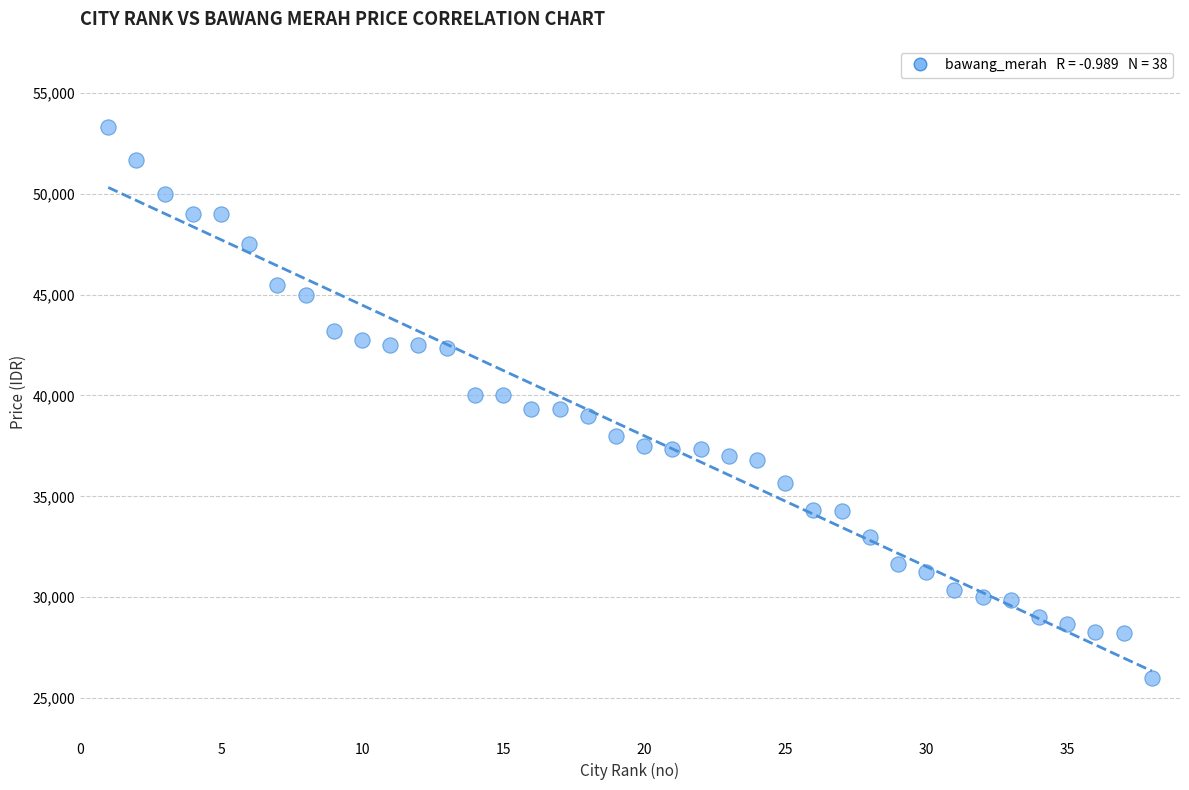

What is the range of Y values (max minus min)?

27333